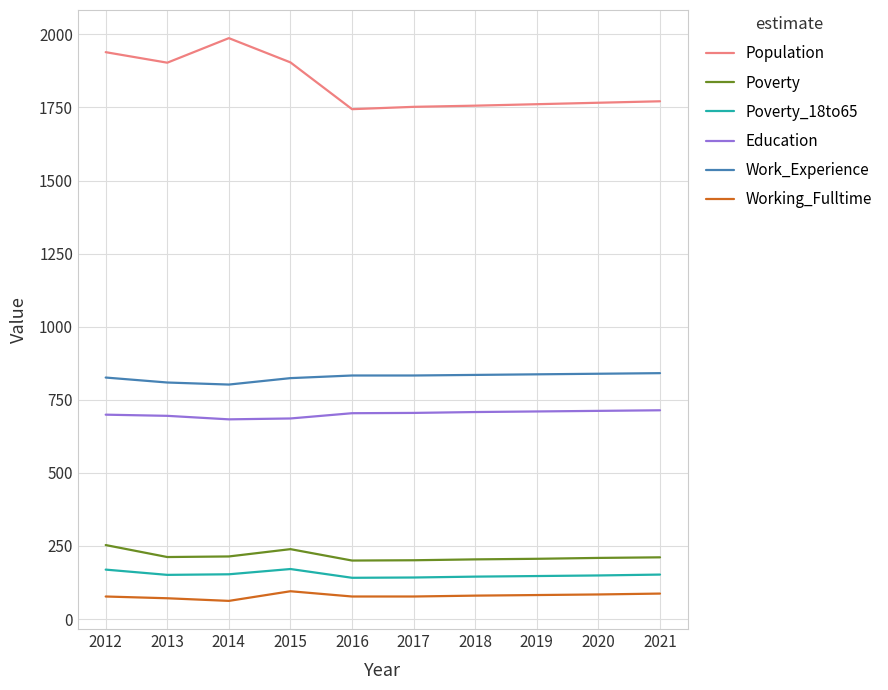

True or false: Population and Education cross at least once.

False